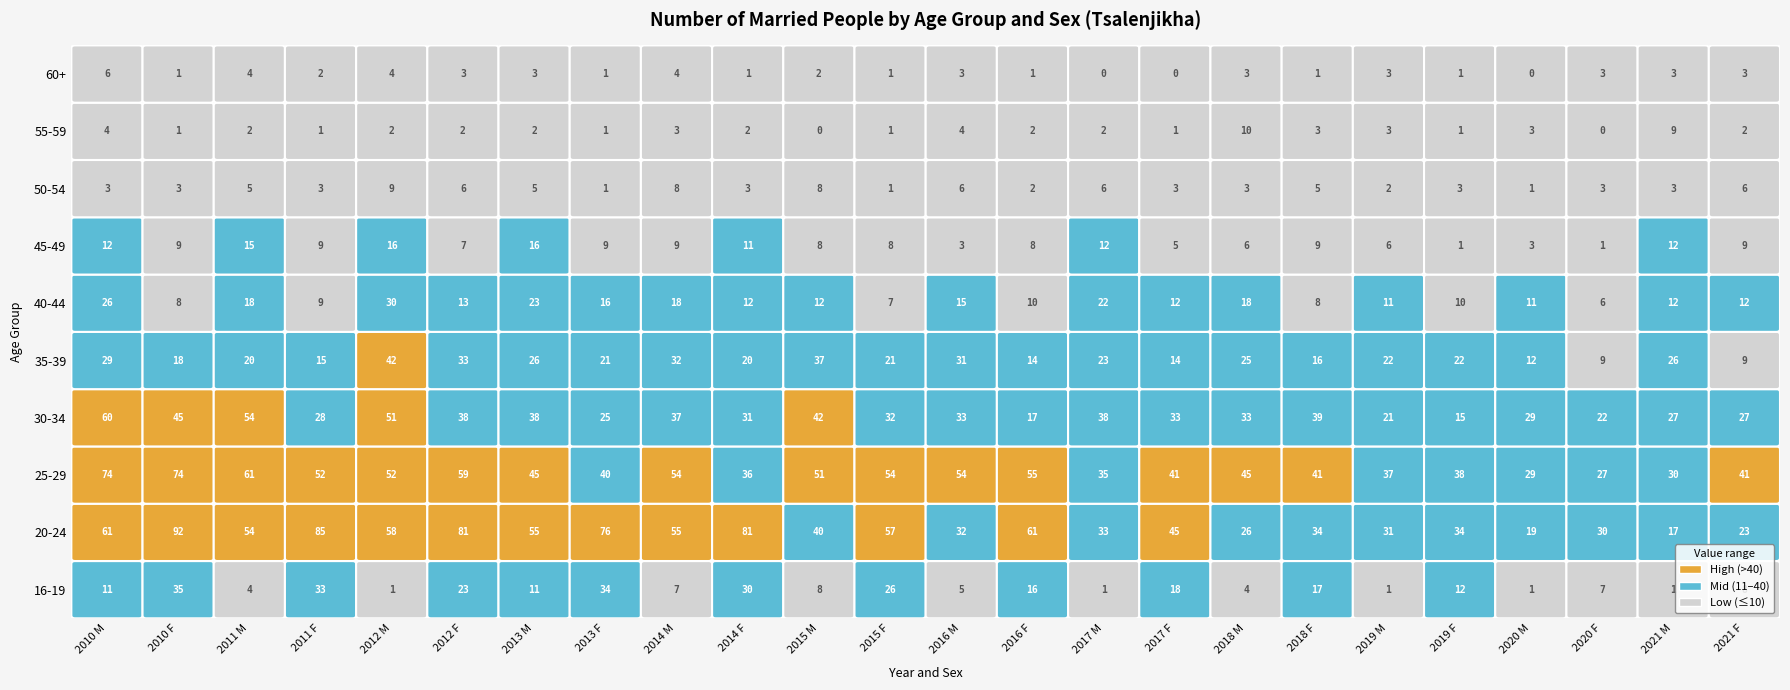

Rank the categories by 45-49 value from highest to lowest.

4, 6, 2, 0, 14, 22, 9, 1, 3, 7, 8, 17, 23, 10, 11, 13, 5, 16, 18, 15, 12, 20, 19, 21